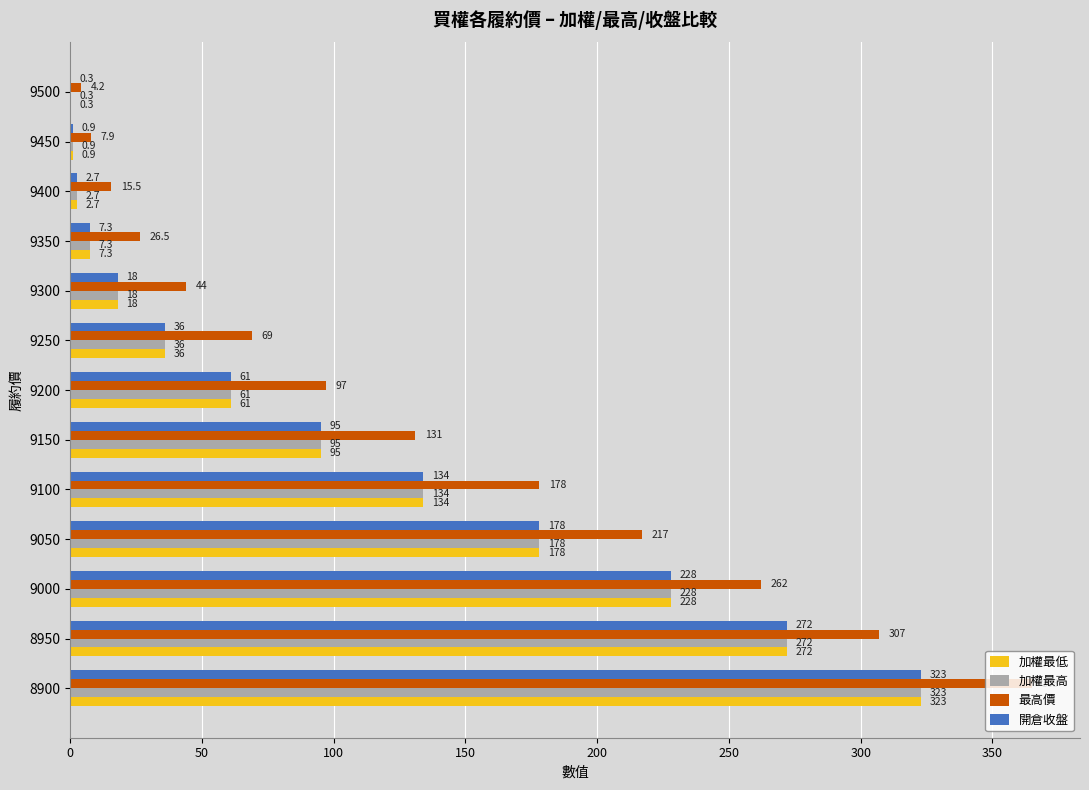

What is the sum of the 加權最高 values at 9050 and 9000?

406.0